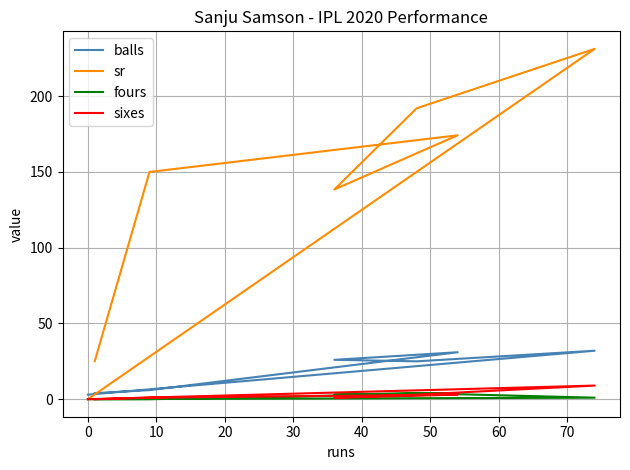

How many fours values are between 0 and 4?

7